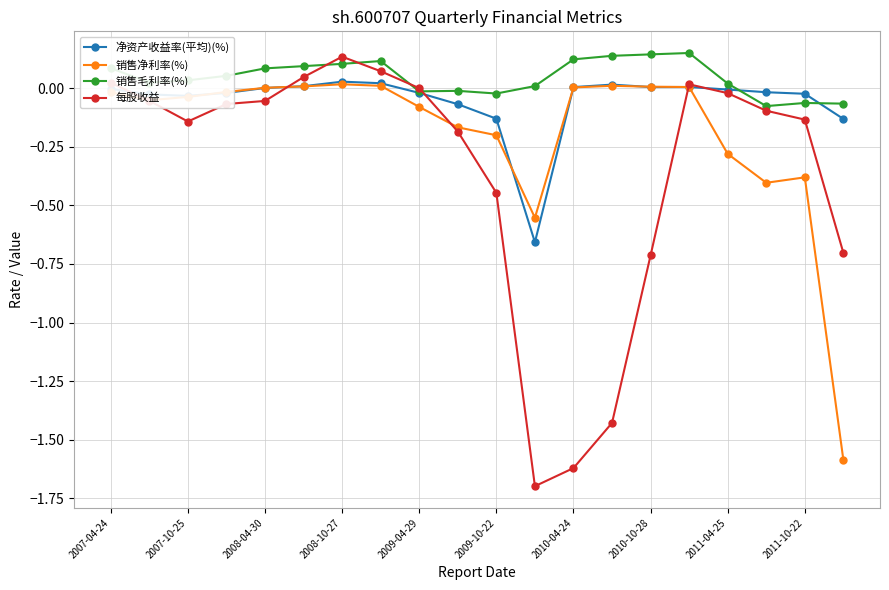

What is the sum of all 每股收益 values?

-7.1